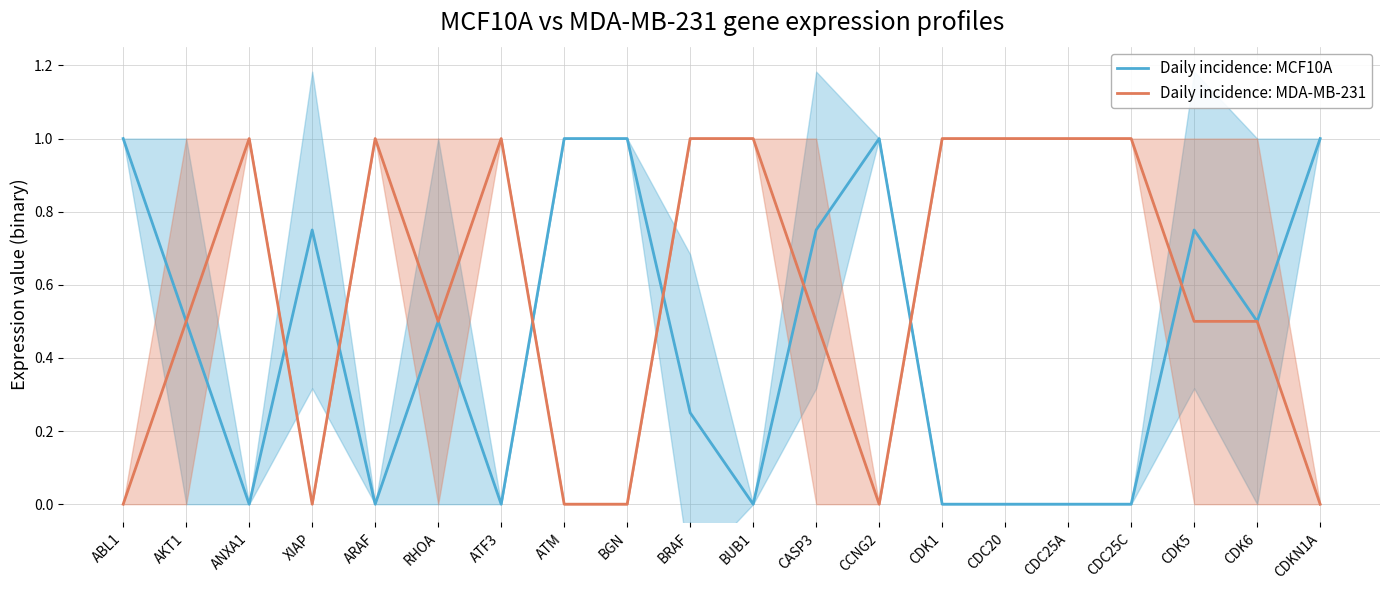

What position from the left is BRAF?

10